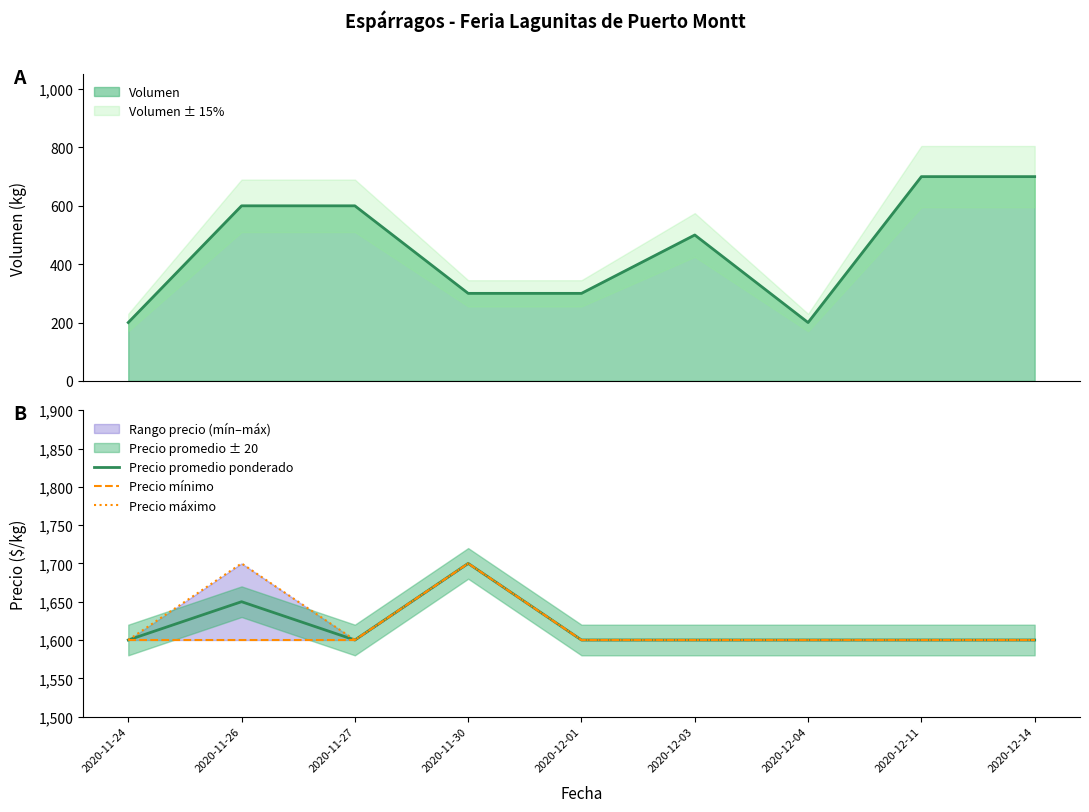

Is the value of Precio mínimo at 2020-12-03 greater than the value of Precio promedio ponderado at 2020-11-27?

No